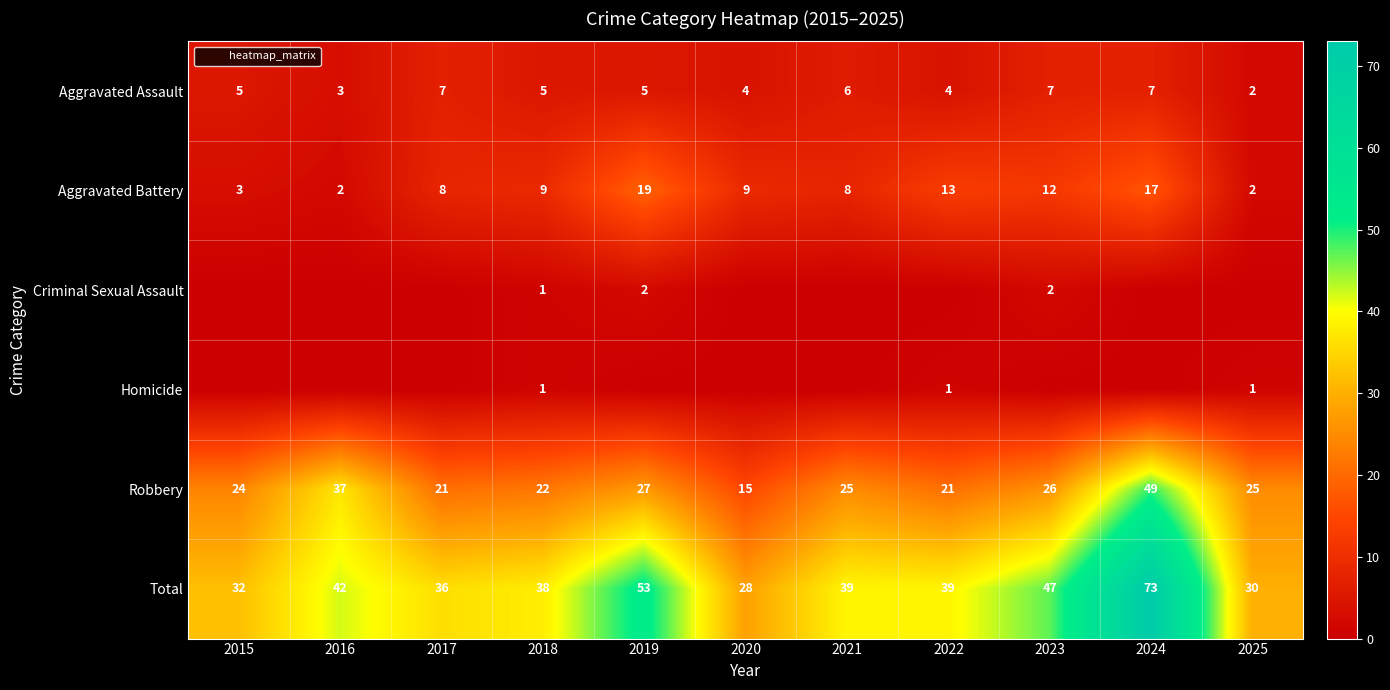

What is the difference between the Robbery values at 2022 and 2025?

4